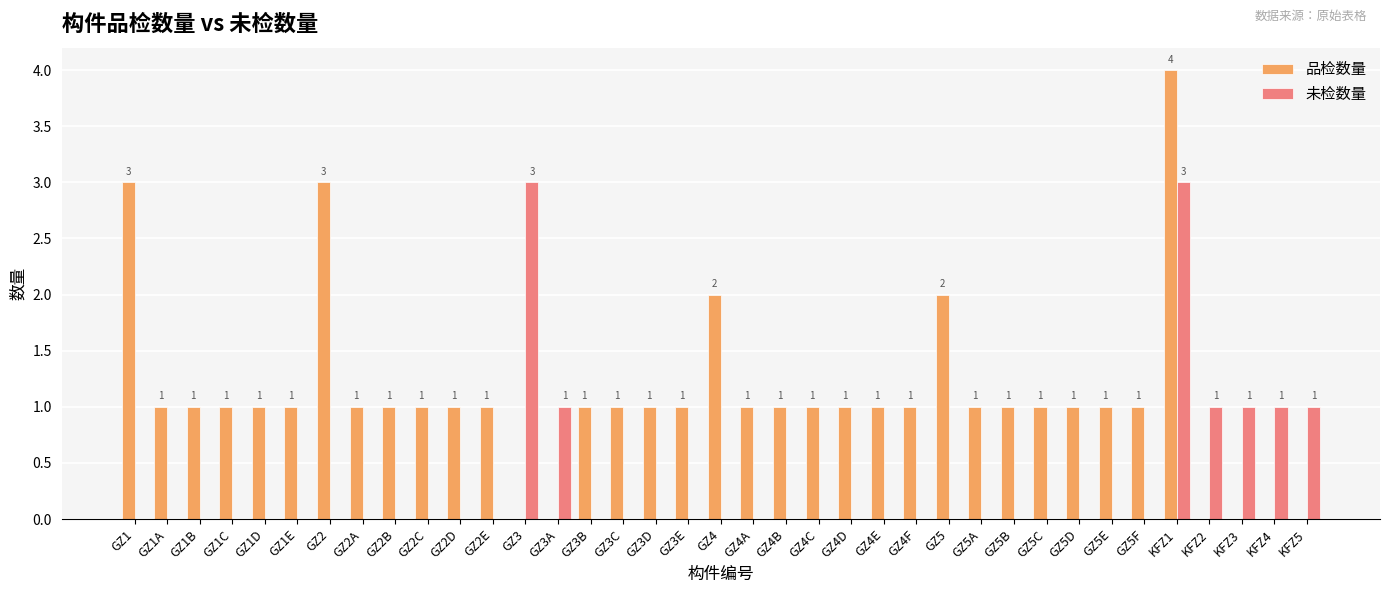

How many groups of bars are there?

37